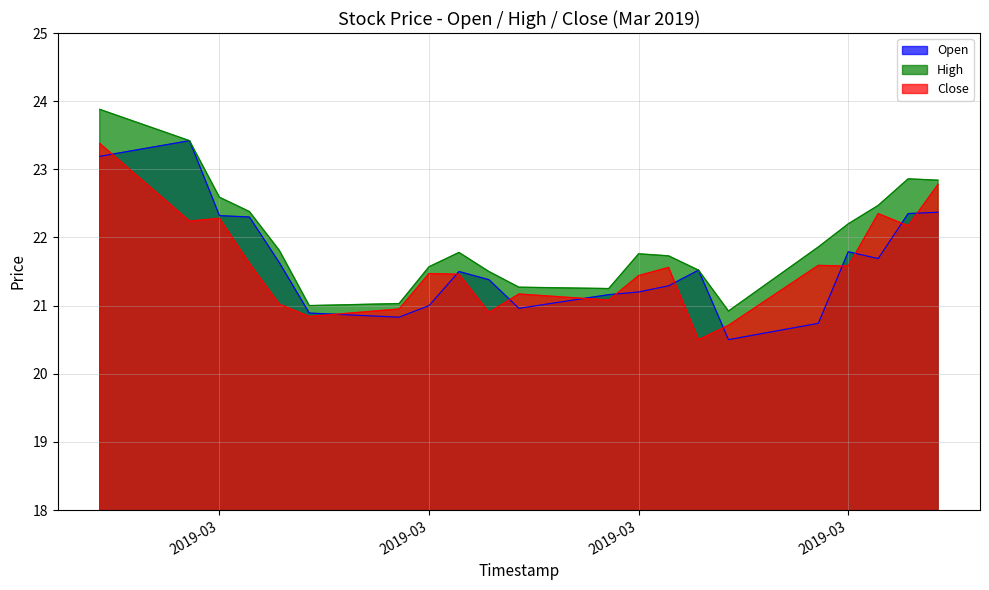

Rank the series at 2019-03-13 from lowest to highest value.

Close, Open, High